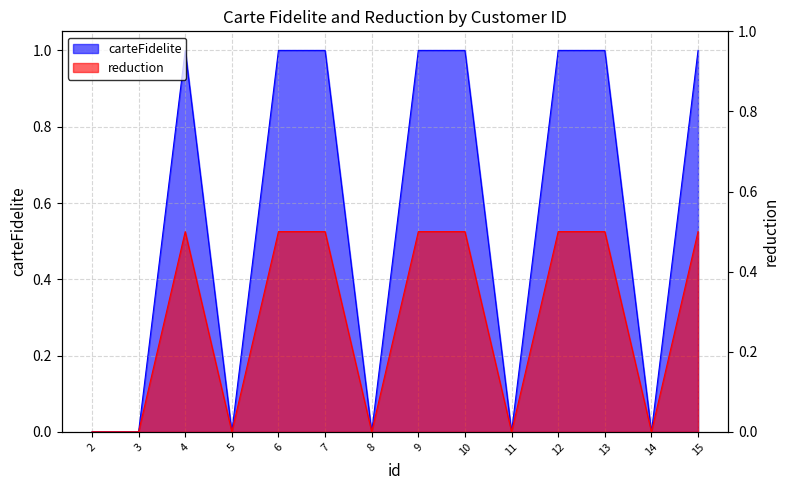

True or false: carteFidelite and reduction intersect in this chart.

False